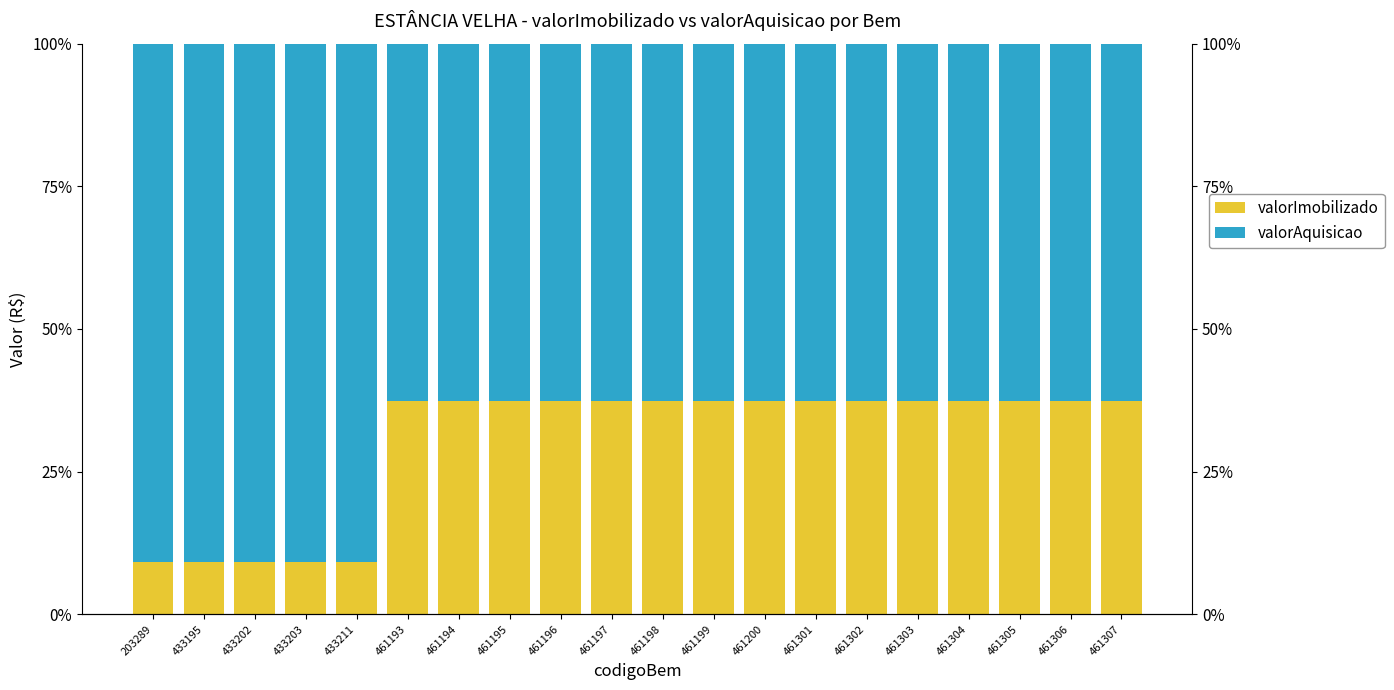

Is it true that valorAquisicao equals 36.3 at 433211?

False